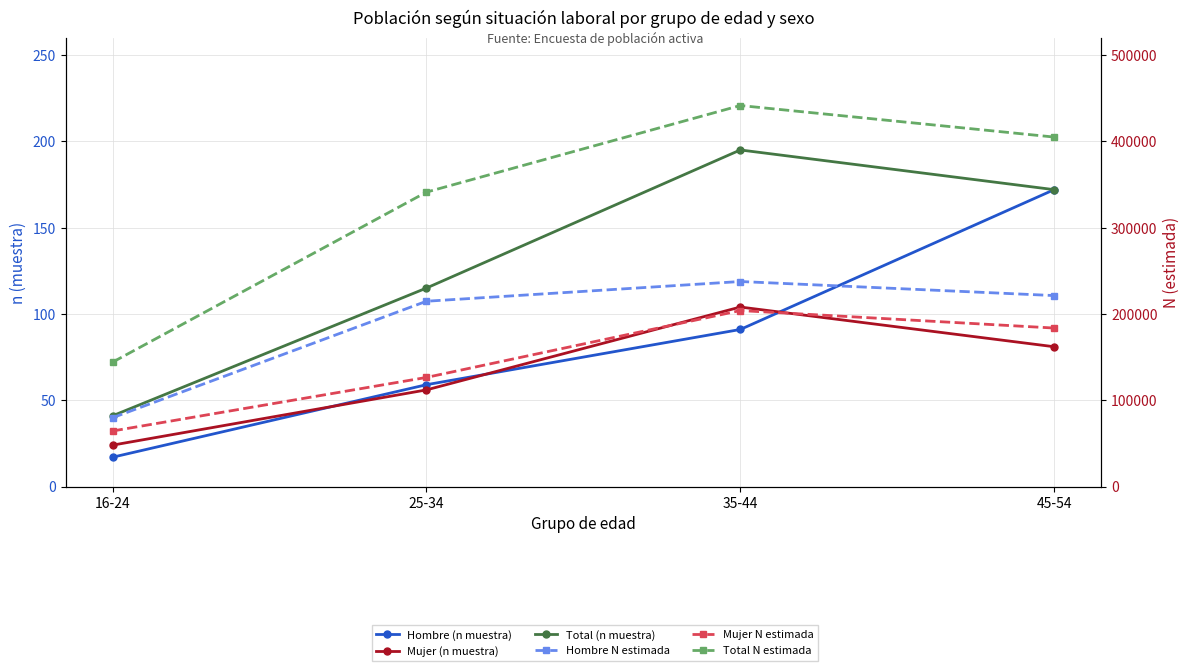

Does the chart have visible grid lines?

Yes